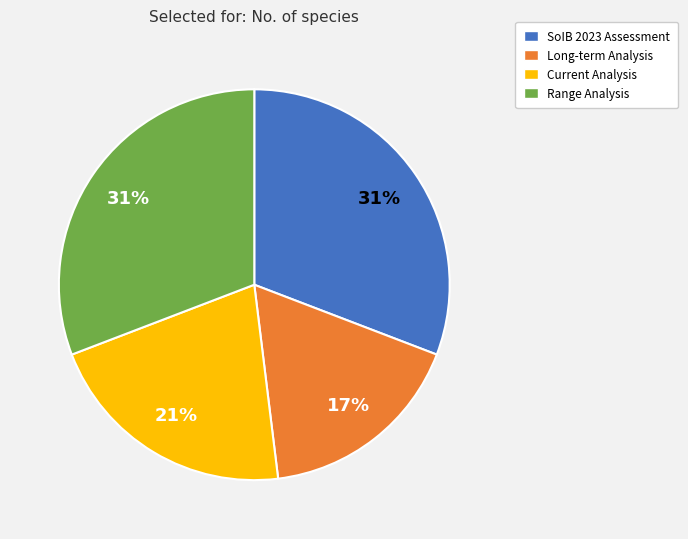

Approximately how many times larger is the value at Current Analysis compared to SoIB 2023 Assessment?

0.7